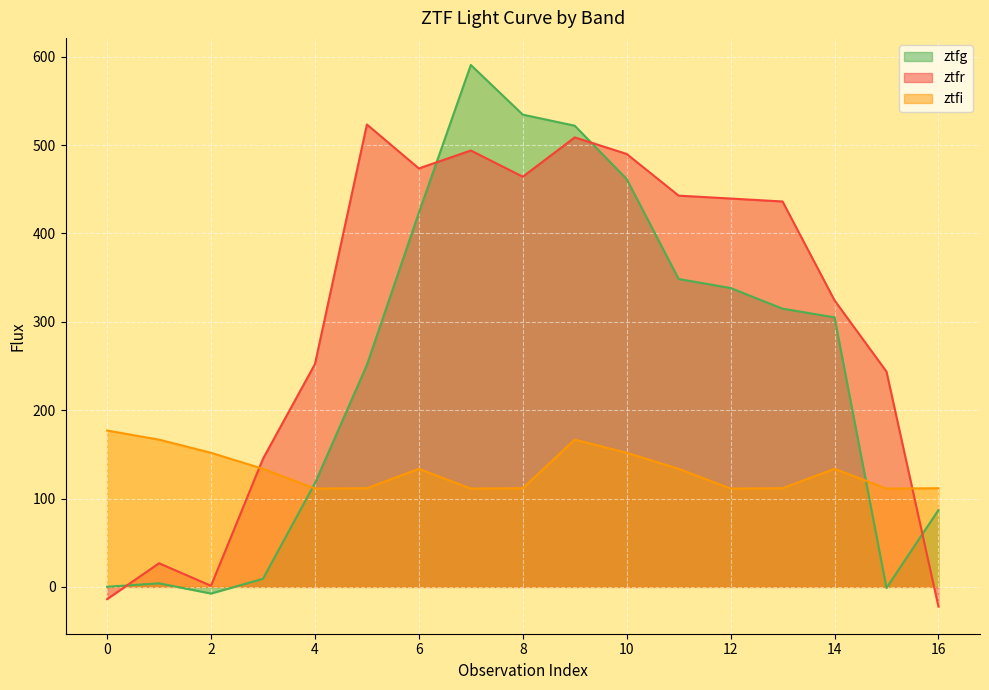

Which series has the largest total across all categories?

ztfr